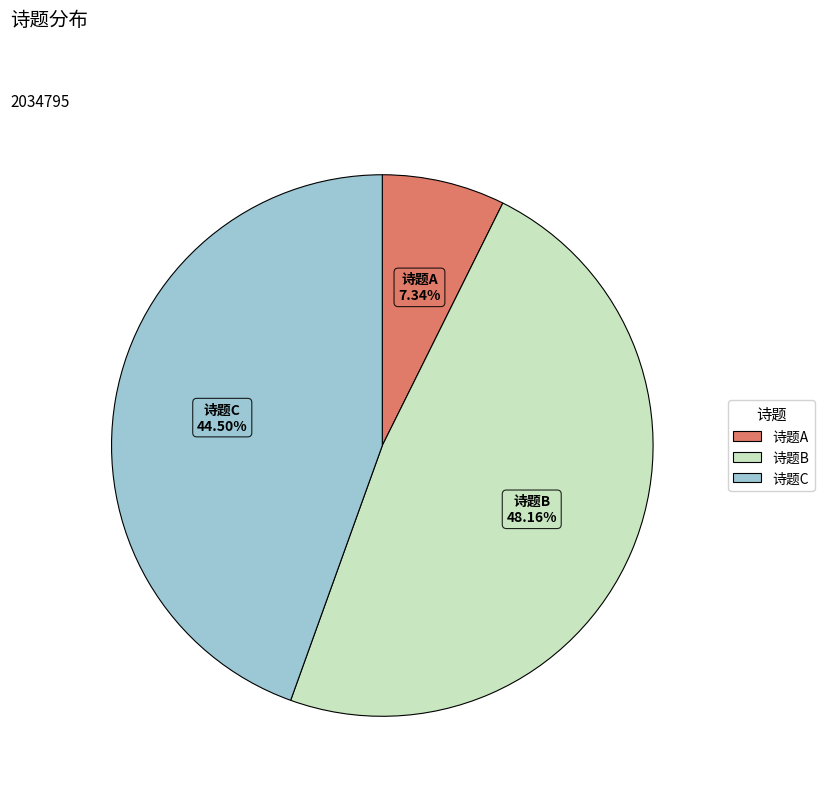

Does any single category account for the majority?

No